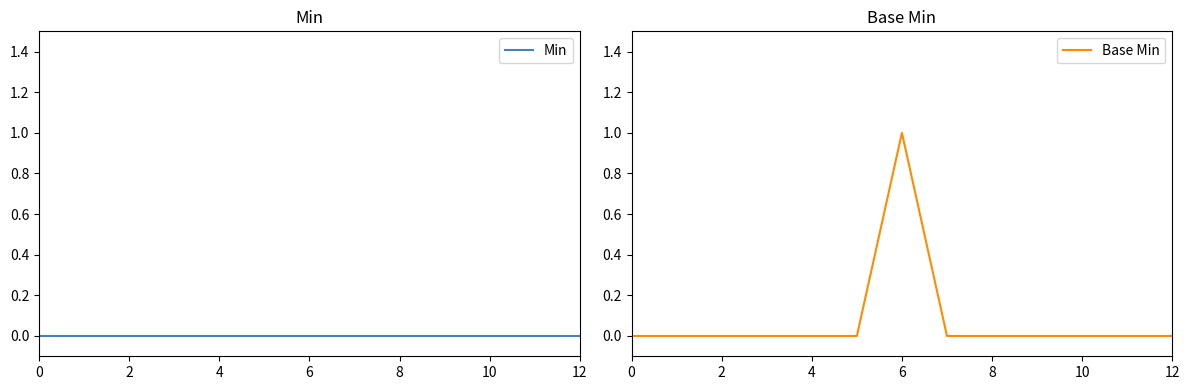

Reading left to right, extract all data points from this chart.

Min: 0	0	0	0	0	0	0	0	0	0	0	0	0
Base Min: 0	0	0	0	0	0	1	0	0	0	0	0	0